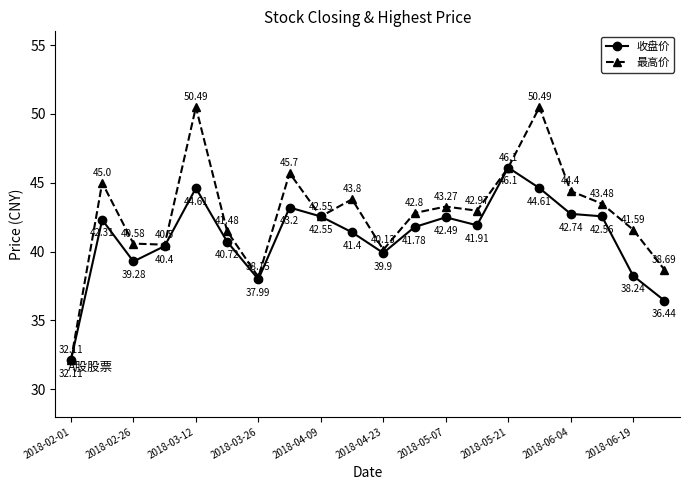

Does the chart display data point markers on the line(s)?

Yes